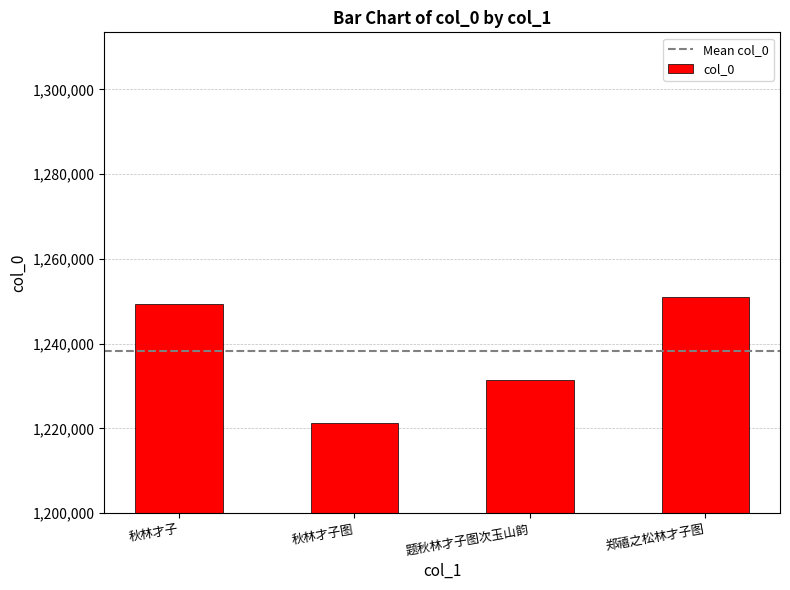

What is the difference between the values at 郑禧之松林才子图 and 题秋林才子图次玉山韵?

19613